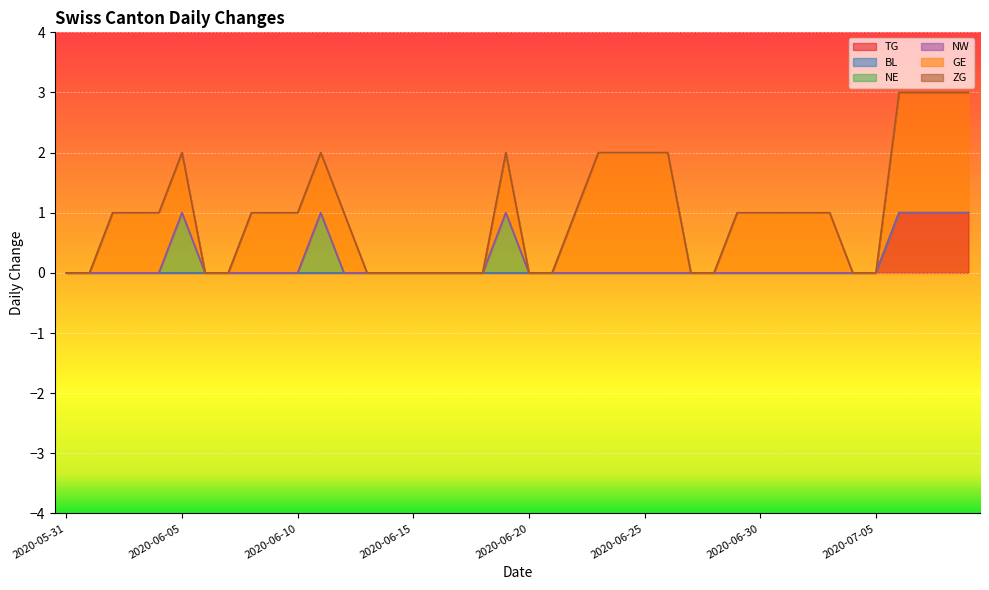

What are all the series names shown in the legend?

TG, BL, NE, NW, GE, ZG